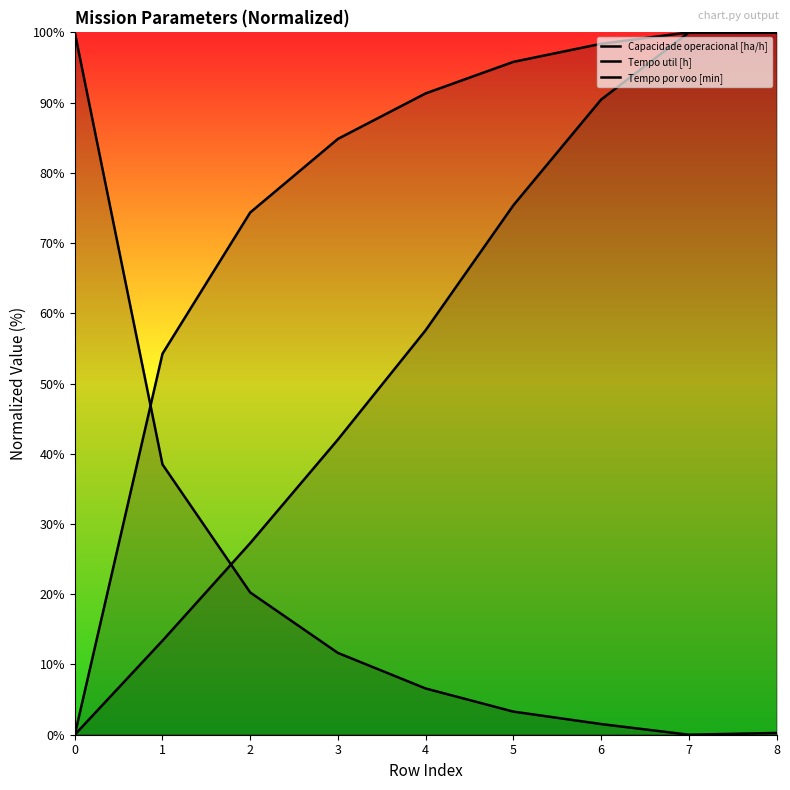

Rank the series by their maximum value, from highest to lowest.

Capacidade operacional [ha/h], Tempo util [h], Tempo por voo [min]